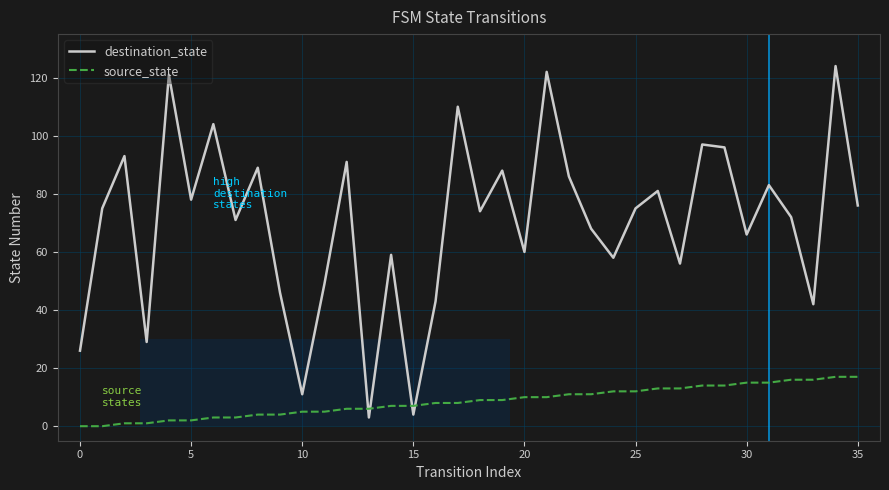

Which series has the largest total across all categories?

destination_state